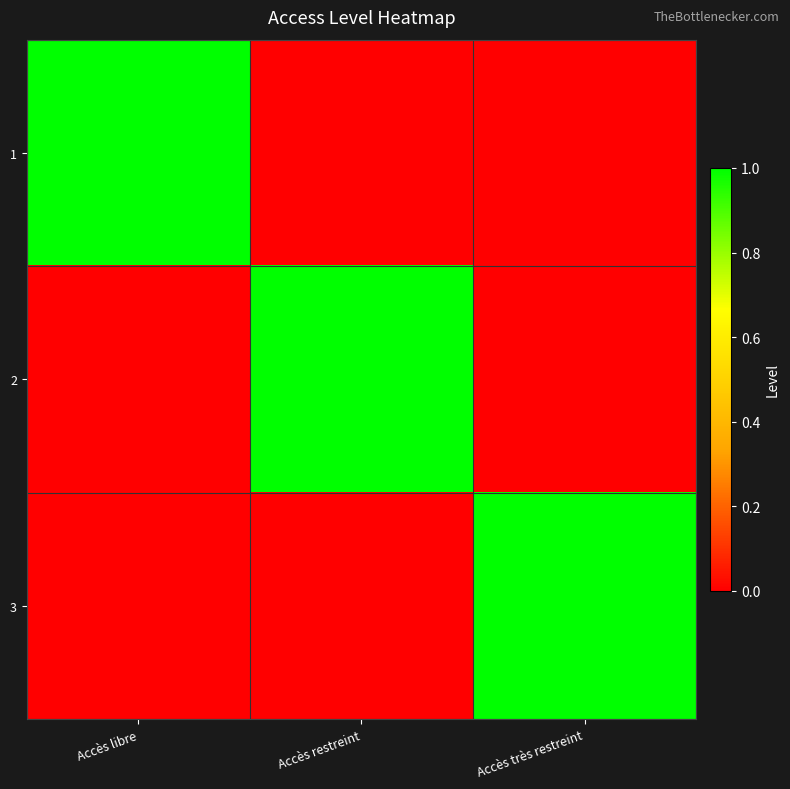

Which series changed the most between Accès restreint and Accès très restreint?

2